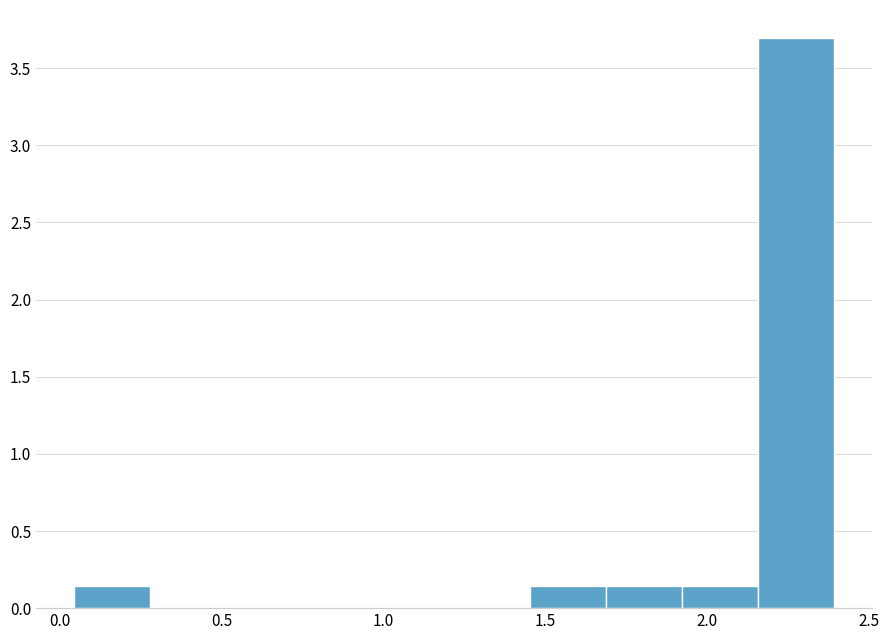

Which range on the x-axis has the tallest bar?

2.15 to 2.40